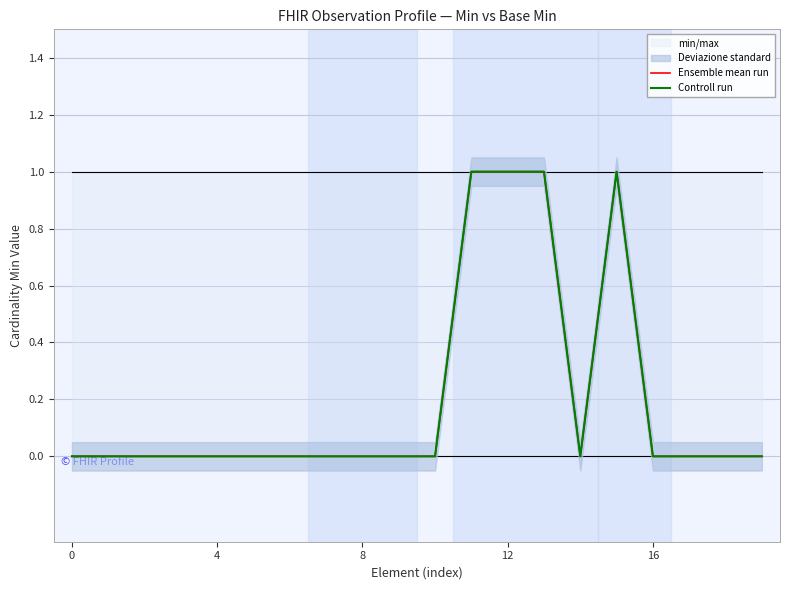

True or false: Controll run and Ensemble mean run intersect in this chart.

False